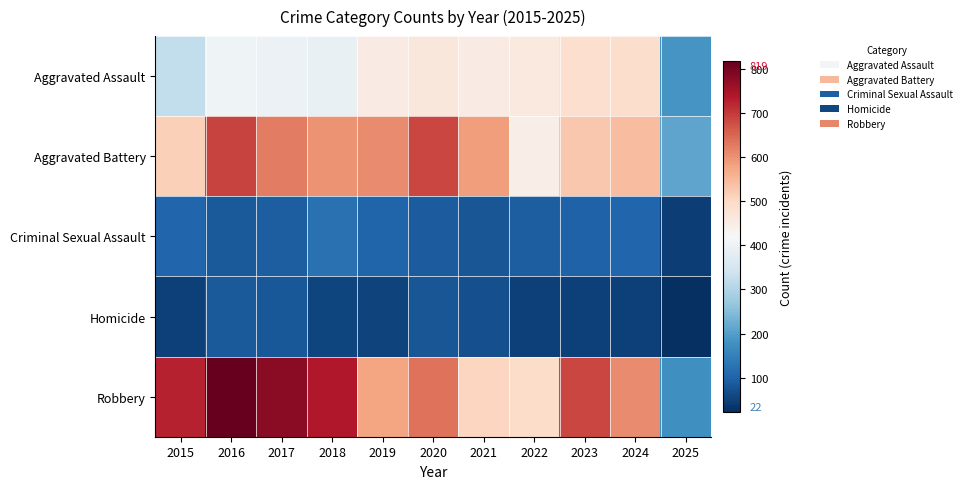

Which category has the highest value across all series?

2016